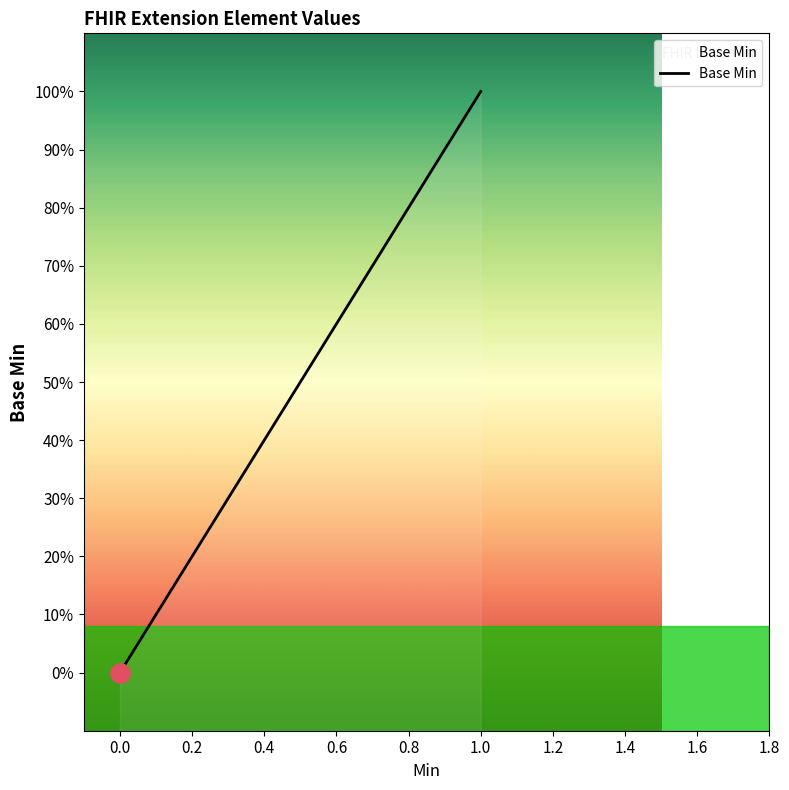

True or false: the data shows -1 at Extension.extension.

False